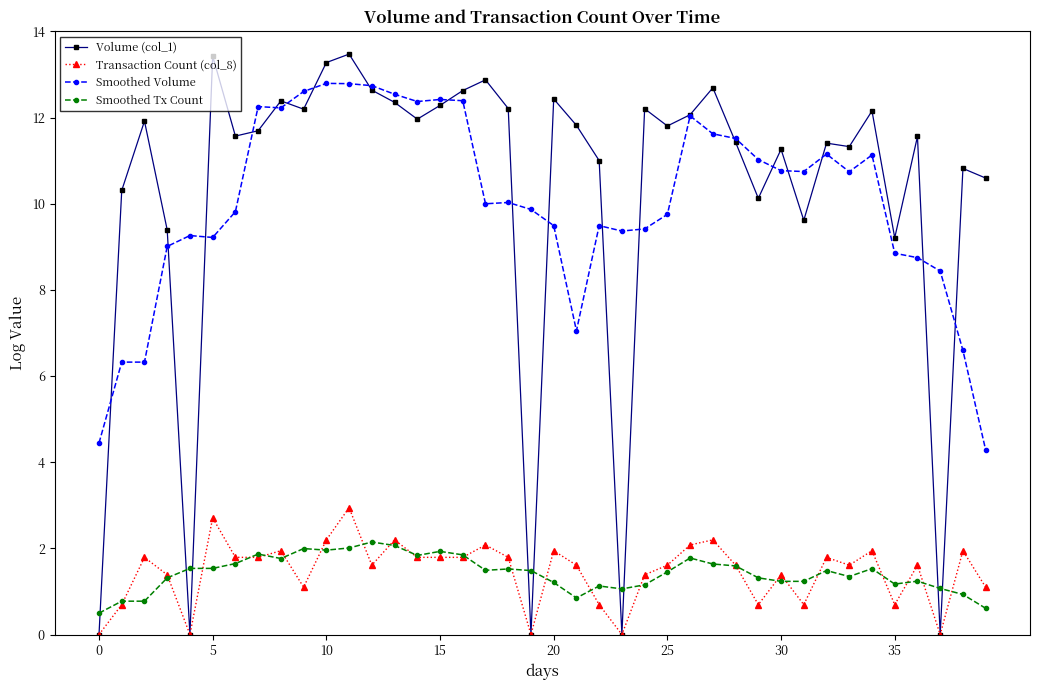

What is the difference between the second highest and second lowest values in the Volume (col_1) series?

13.4